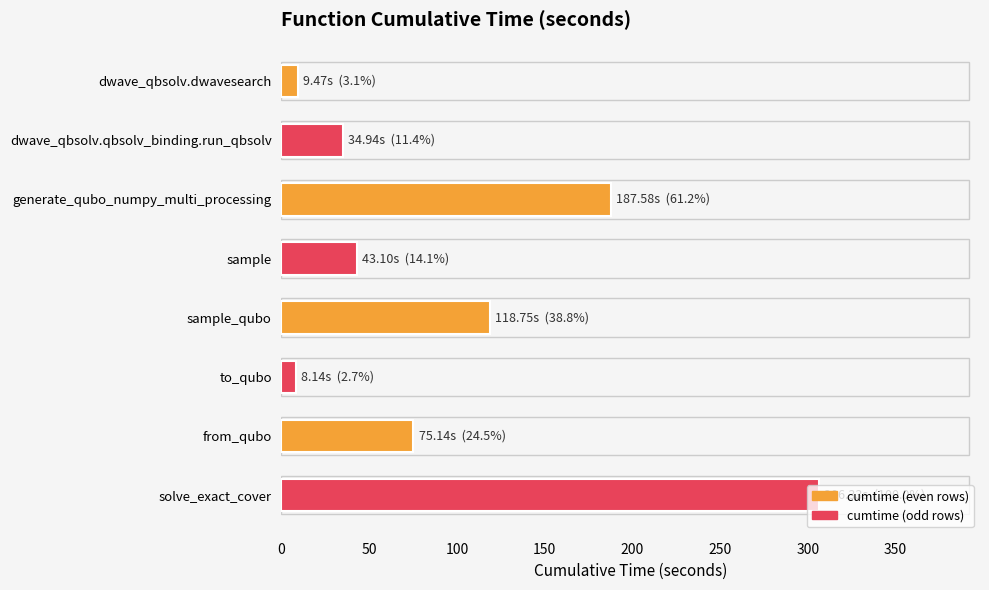

Are the bars horizontal?

Yes